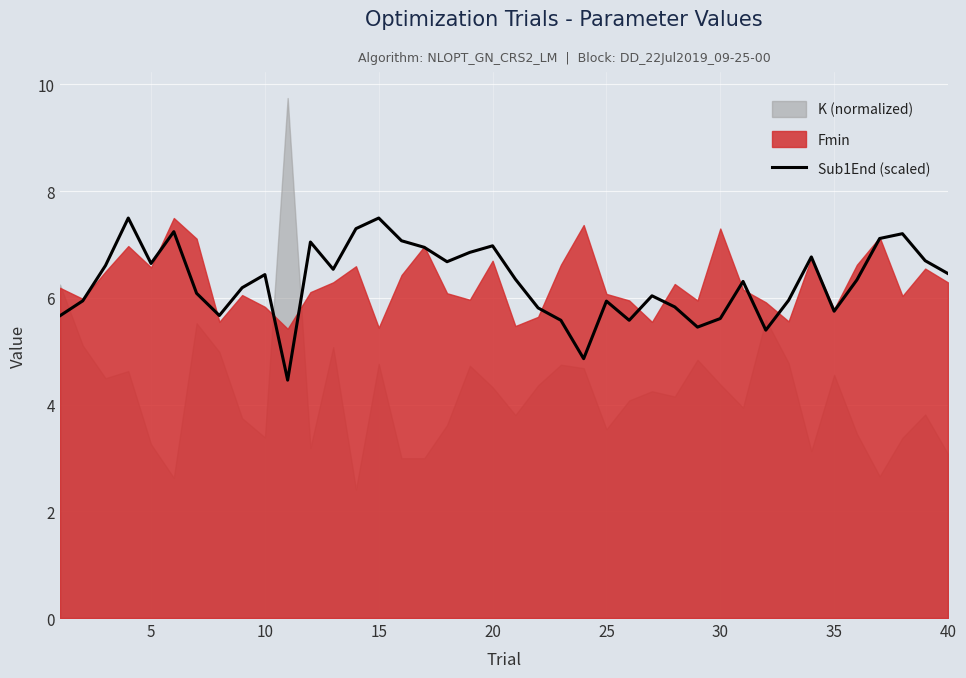

Does the chart display data point markers on the line(s)?

No